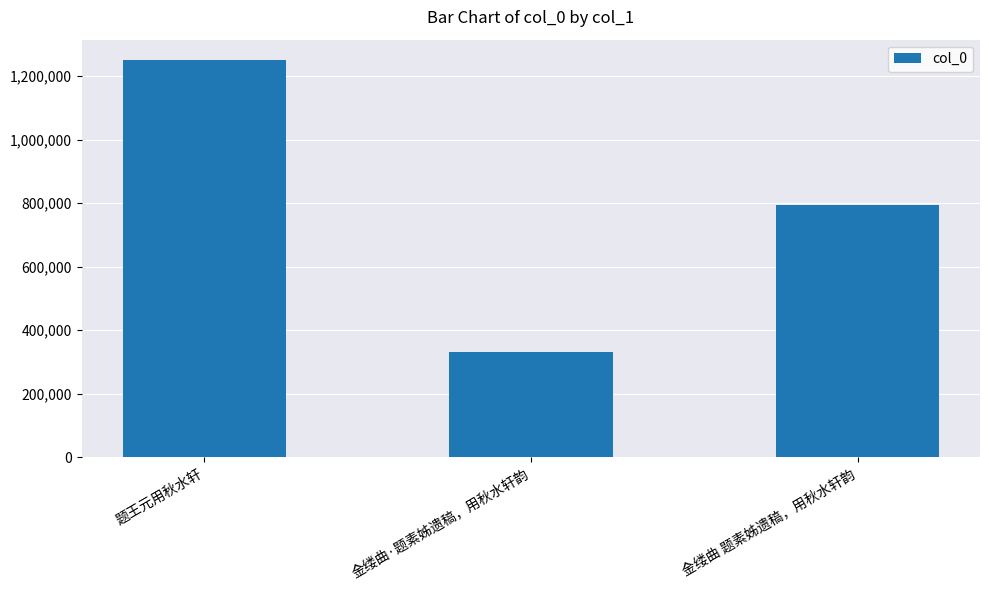

Are the bars horizontal?

No